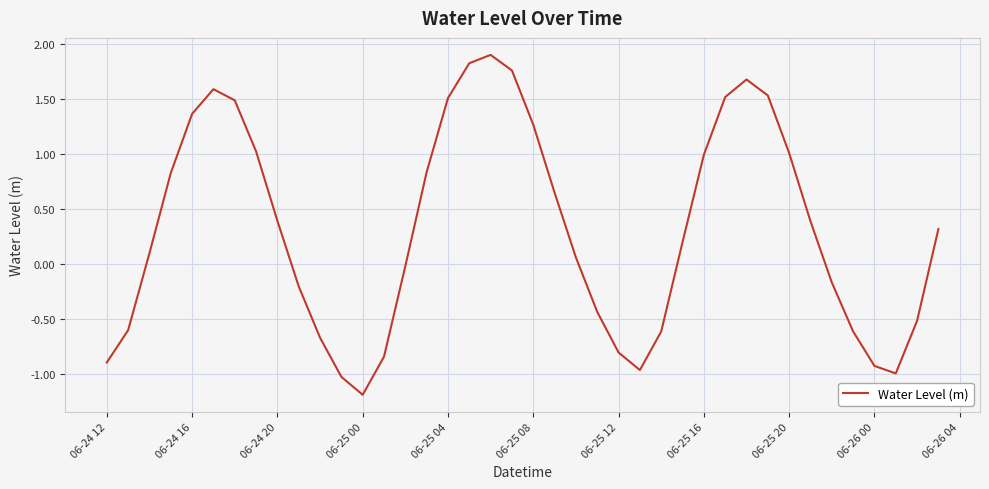

What is the difference between the maximum and minimum values?

3.1